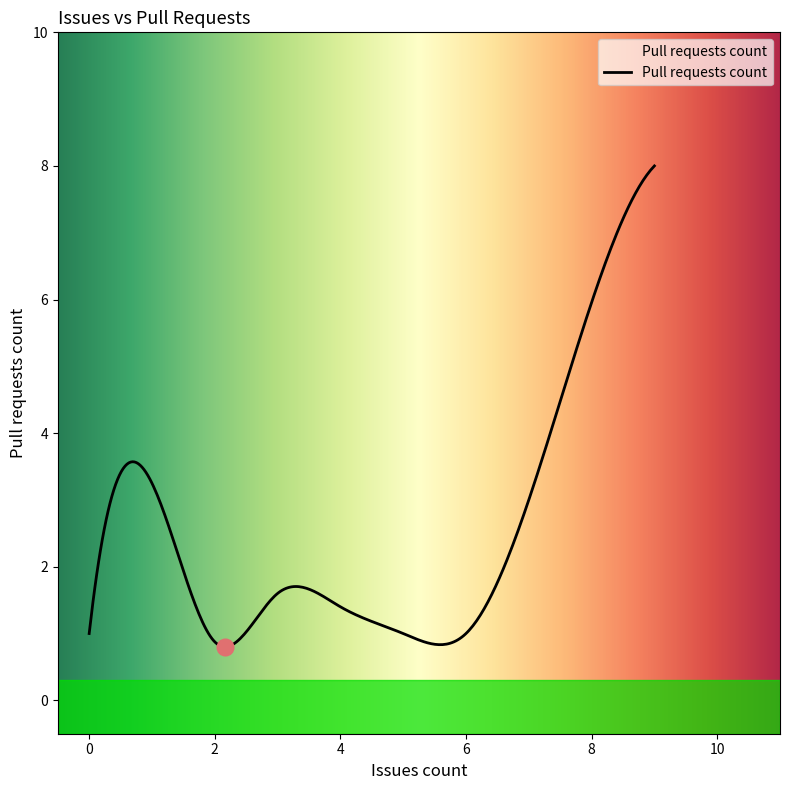

What is the maximum value shown in the chart?

8.0